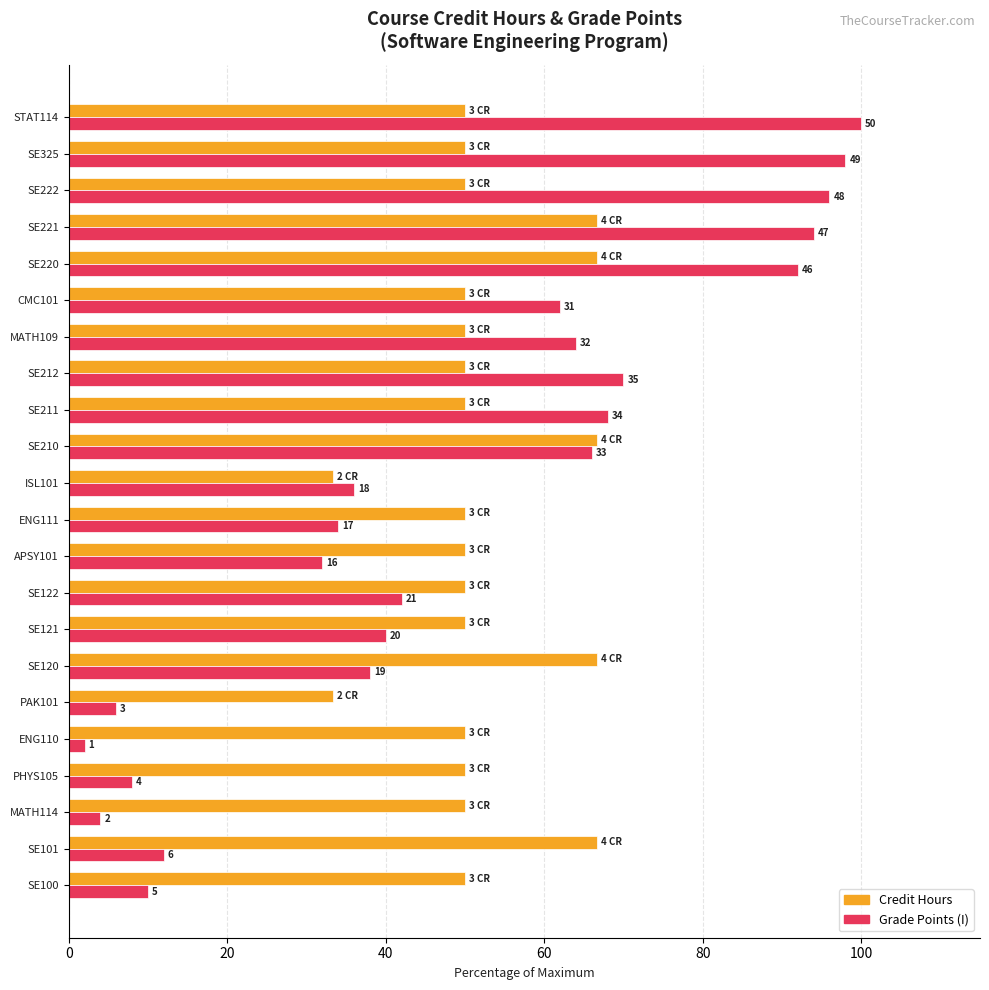

What is the label of the 17th bar from the left?

CMC101